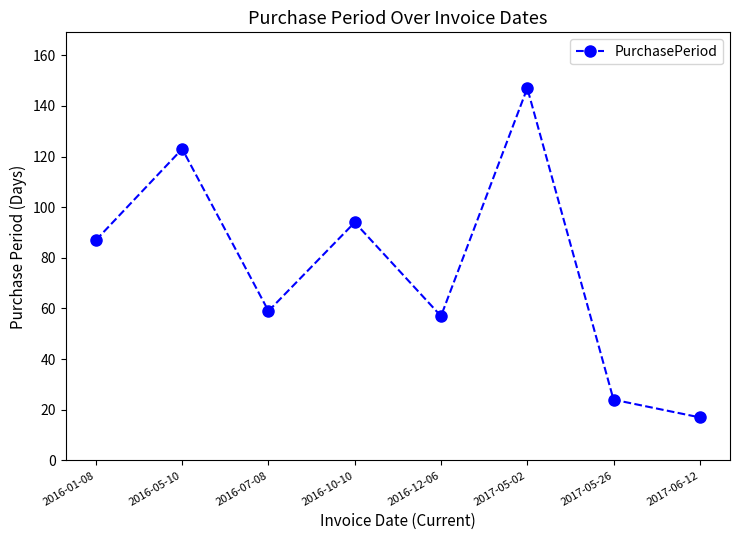

List the labels in order of value, largest first.

2017-05-02, 2016-05-10, 2016-10-10, 2016-01-08, 2016-07-08, 2016-12-06, 2017-05-26, 2017-06-12